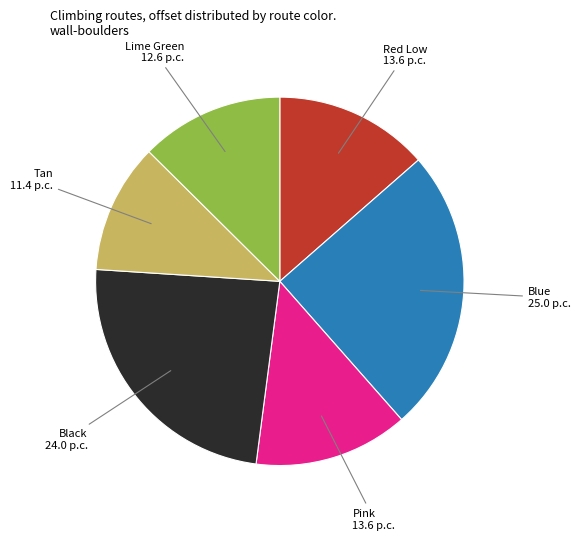

Is there a majority slice in this chart?

No